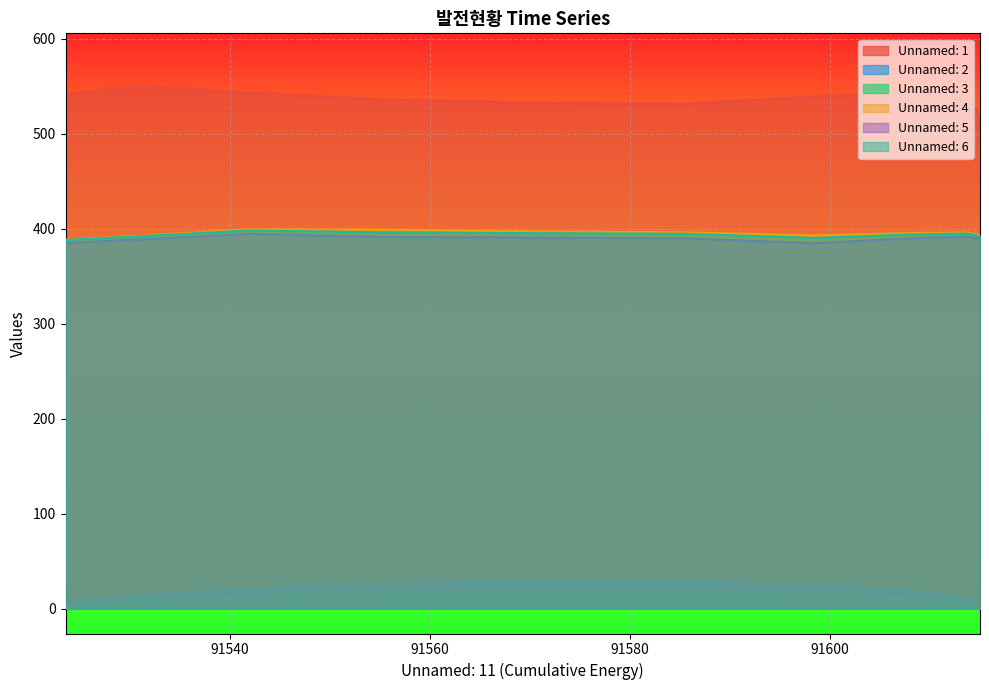

What is the approximate value of Unnamed: 3 at 91613.77?

5.9